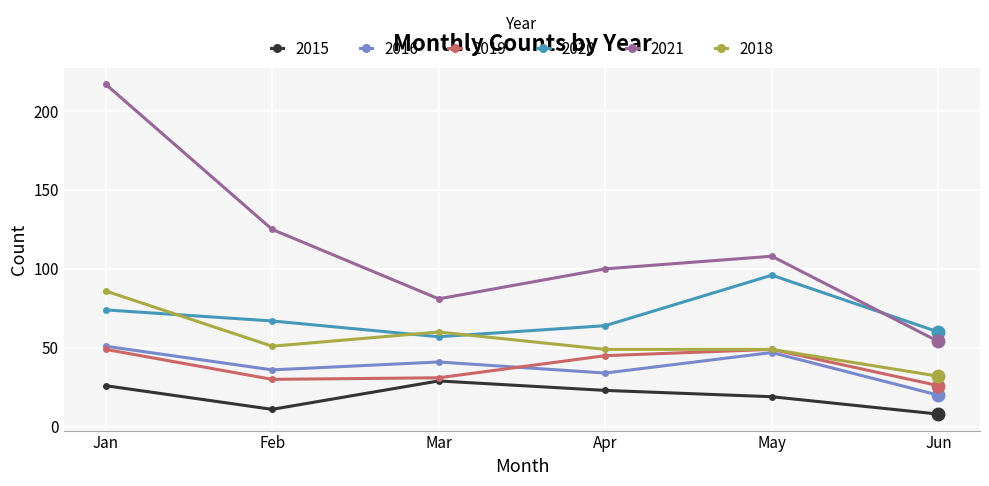

At which category is the sum across all series the highest?

Jan